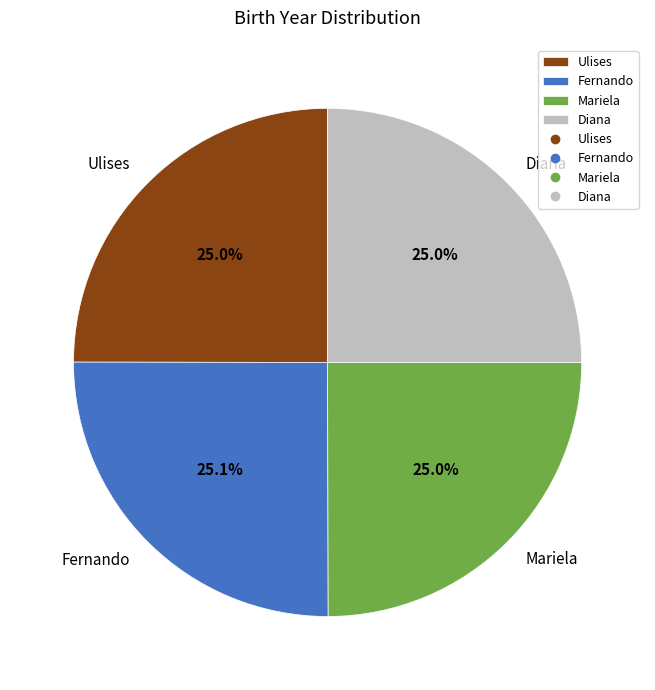

The Fernando slice represents 10% of the pie. True or false?

False